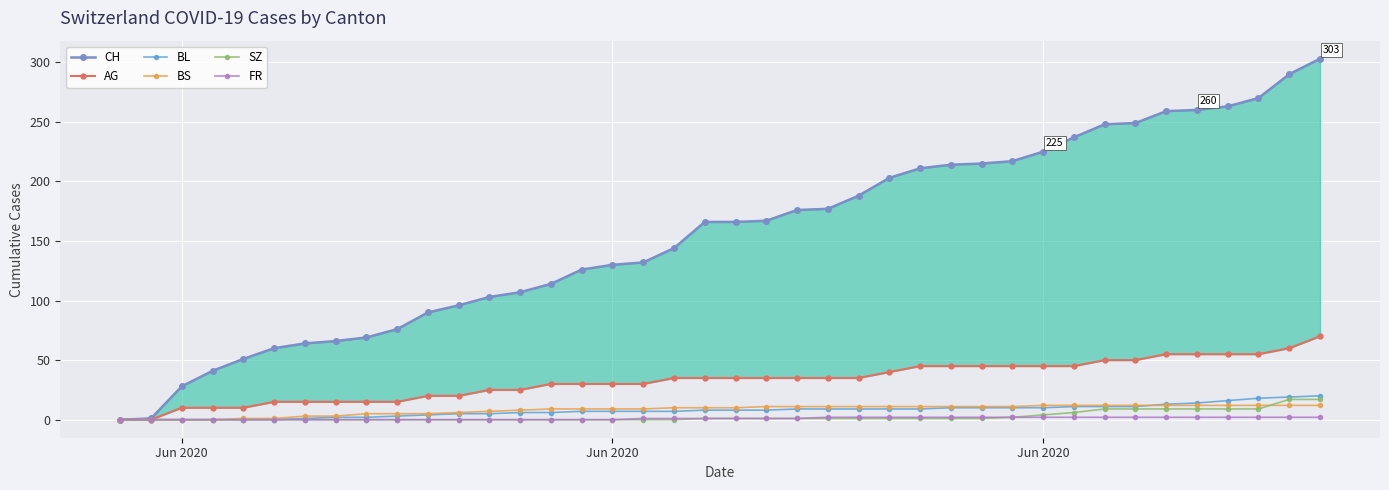

How many positive values does the SZ series have?

21